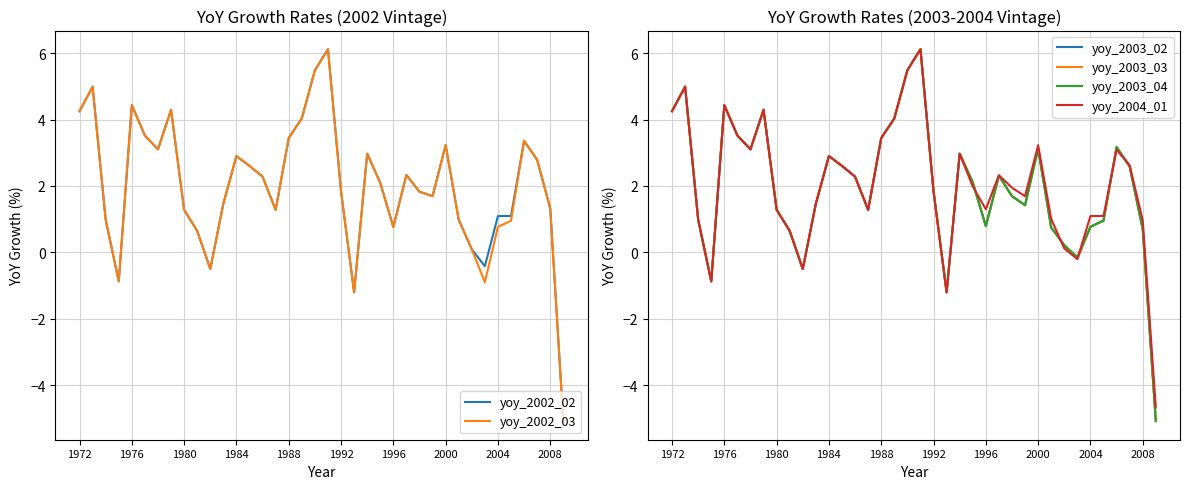

How many intersections are there between yoy_2003_02 and yoy_2003_03?

1